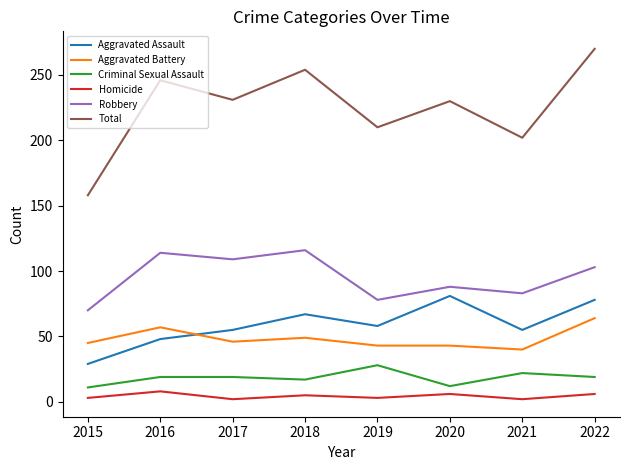

What is the difference between the maximum and minimum values in the Total series?

112